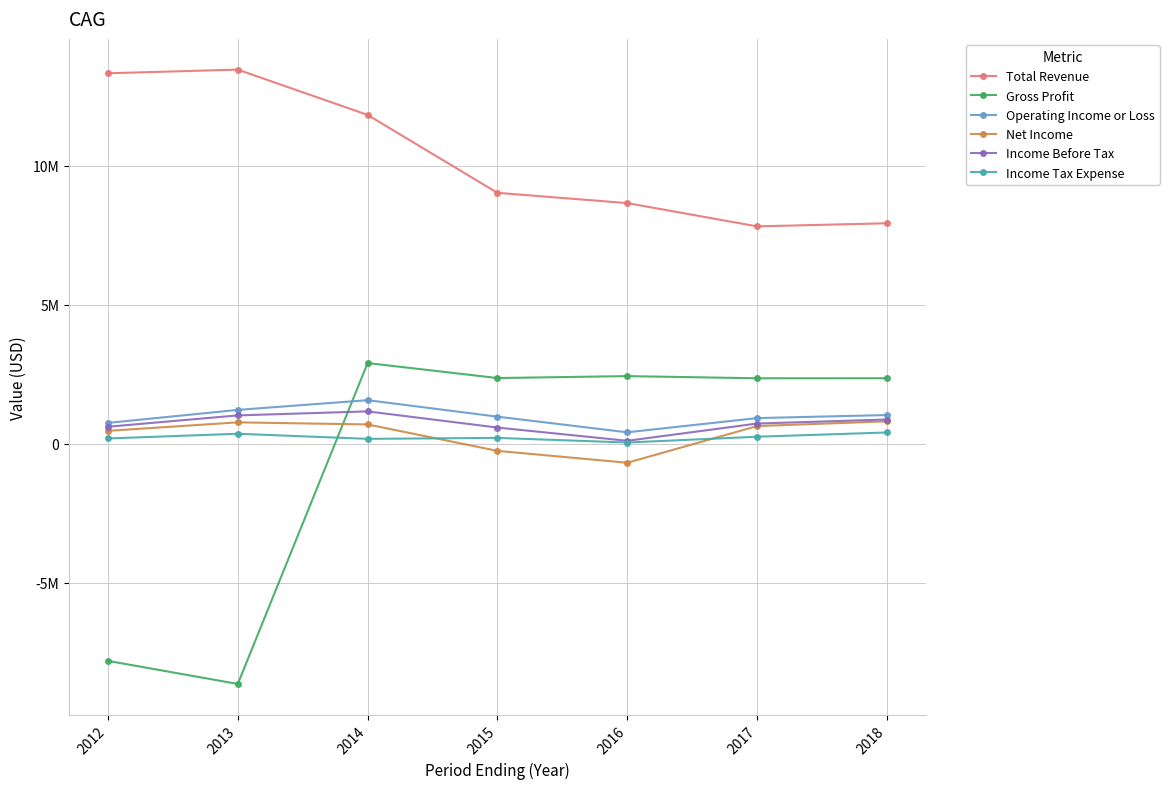

What is the minimum value shown in the chart?

-8644400